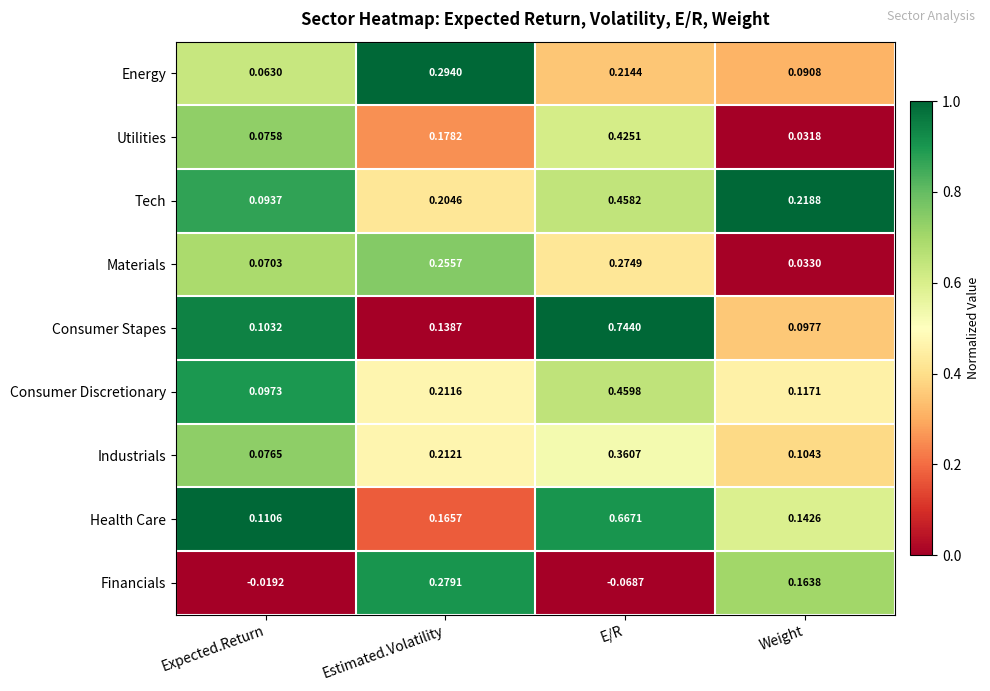

List the labels in order of Consumer Stapes value, largest first.

E/R, Estimated.Volatility, Expected.Return, Weight